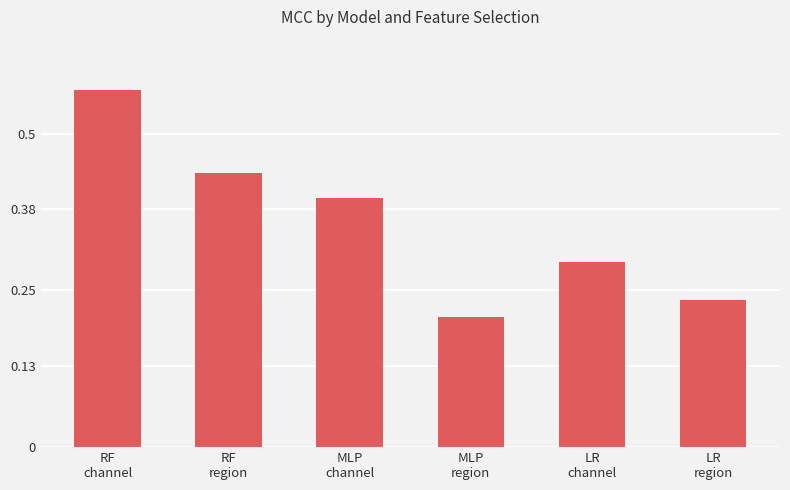

Rank the categories by value from highest to lowest.

RF
channel, RF
region, MLP
channel, LR
channel, LR
region, MLP
region